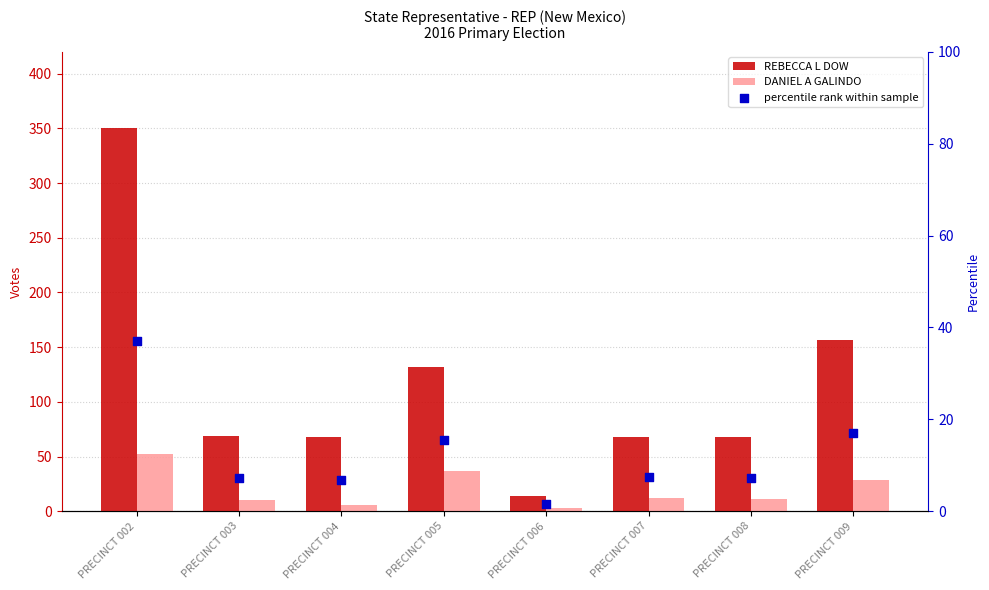

Which series has the largest total across all categories?

REBECCA L DOW